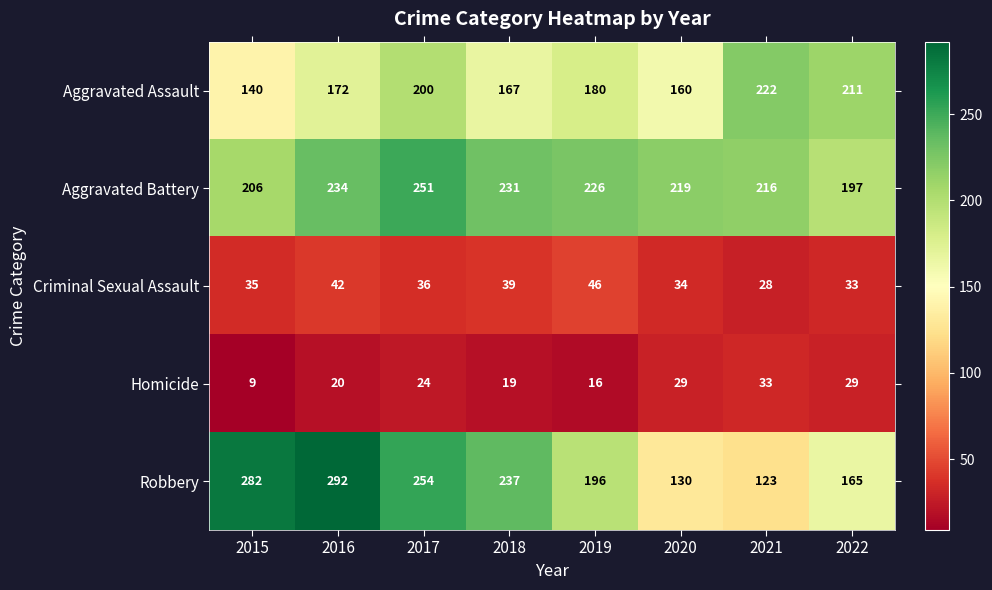

Between 2019 and 2020, which series saw the biggest shift?

Robbery